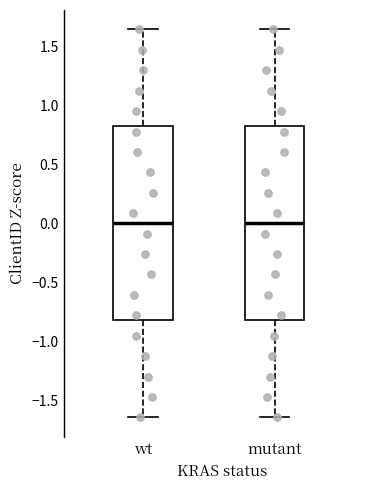

Where is the lower edge of the box for wt on the y-axis? The values are not printed on the chart, so give them approximately, as read against the axis.

-0.80